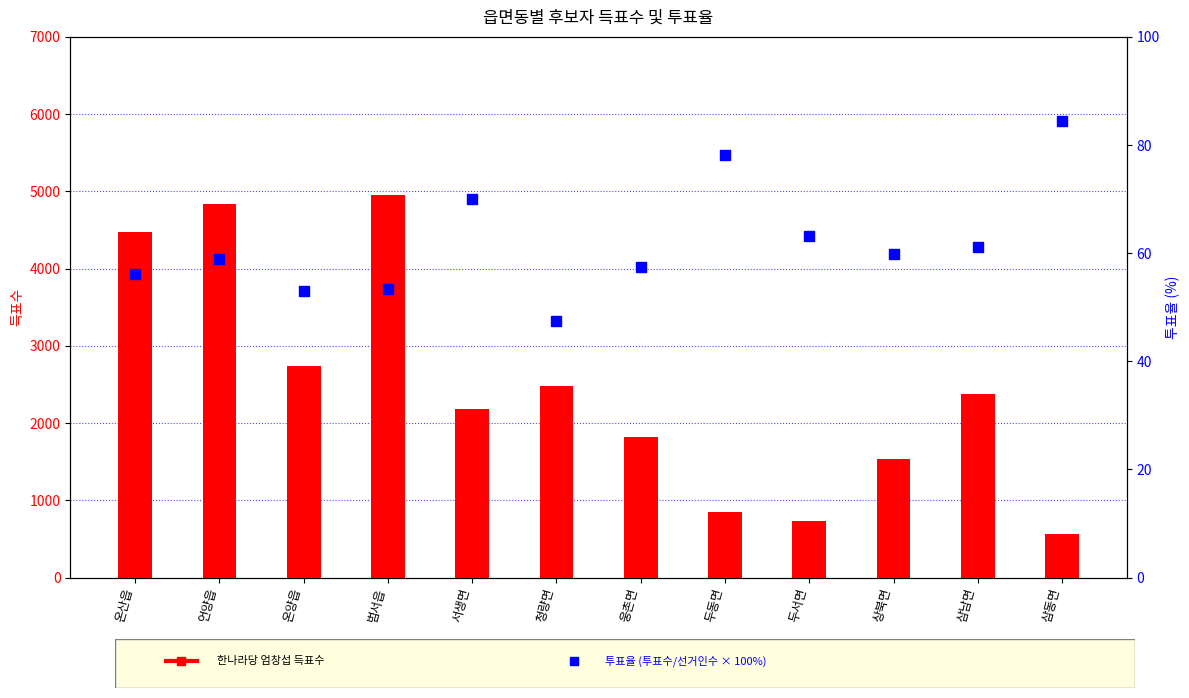

Is the value of 한나라당 엄창섭 at 청량면 greater than the value of 투표율(%) at 청량면?

Yes